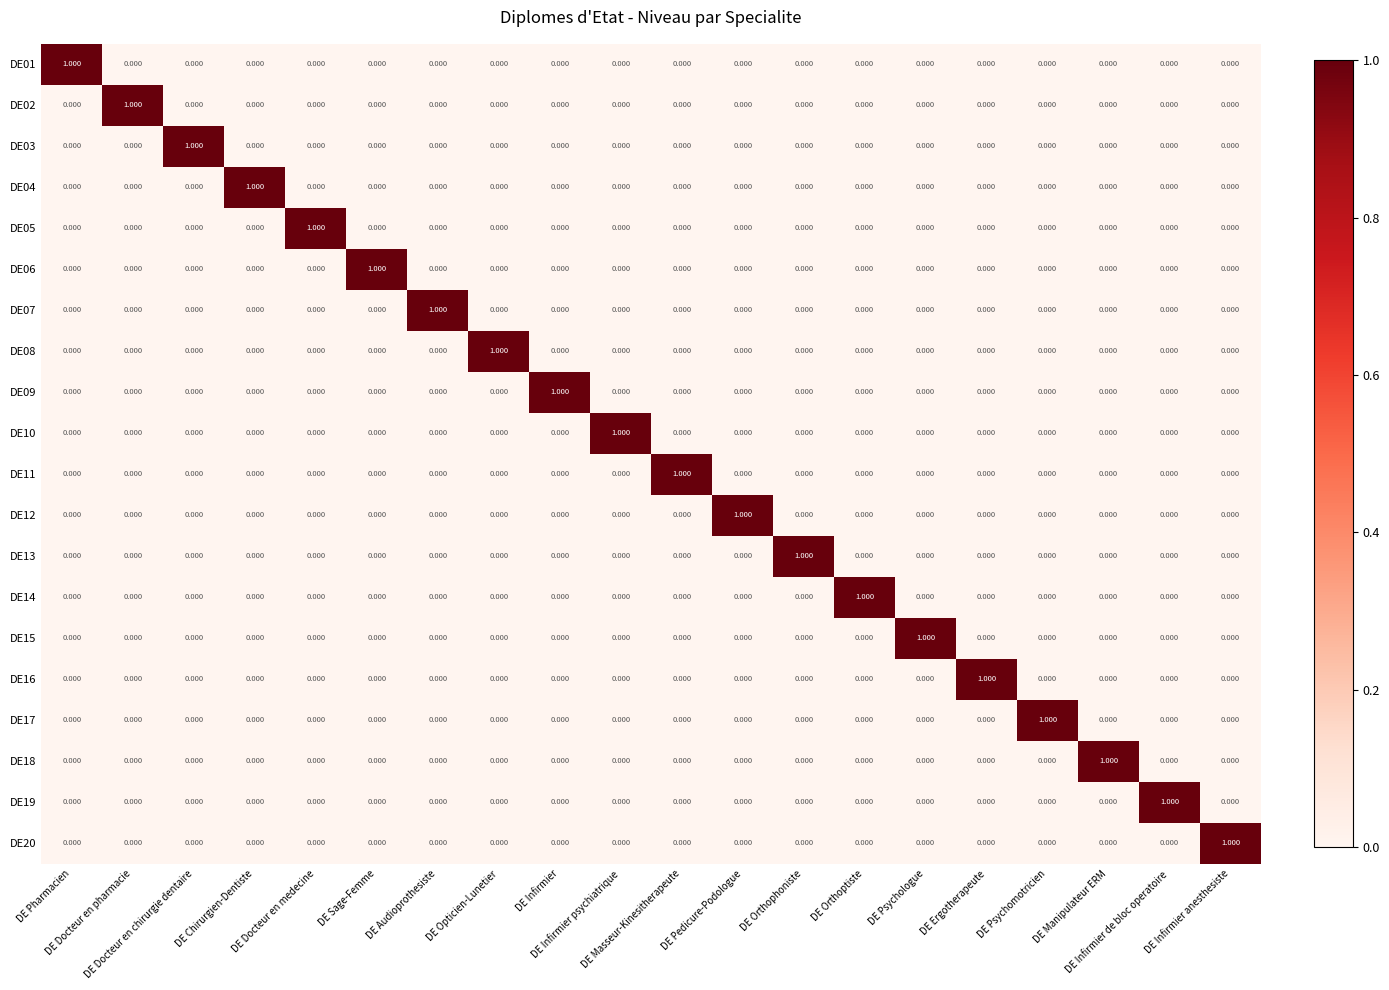

How many data points in DE13 are above 0?

1